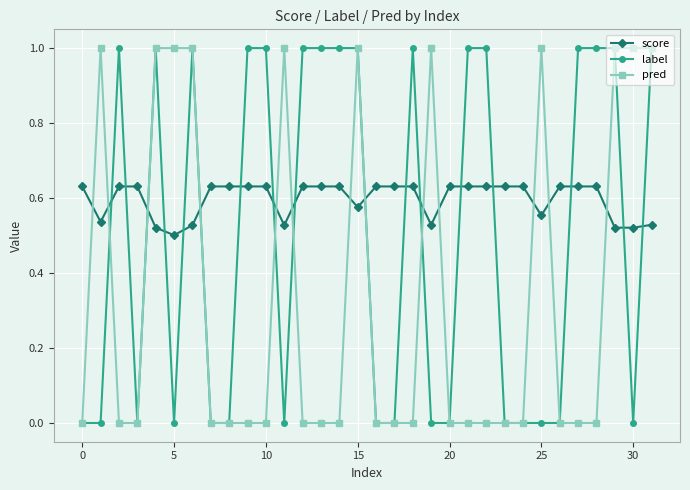

List the series in order of their overall mean, lowest first.

pred, label, score